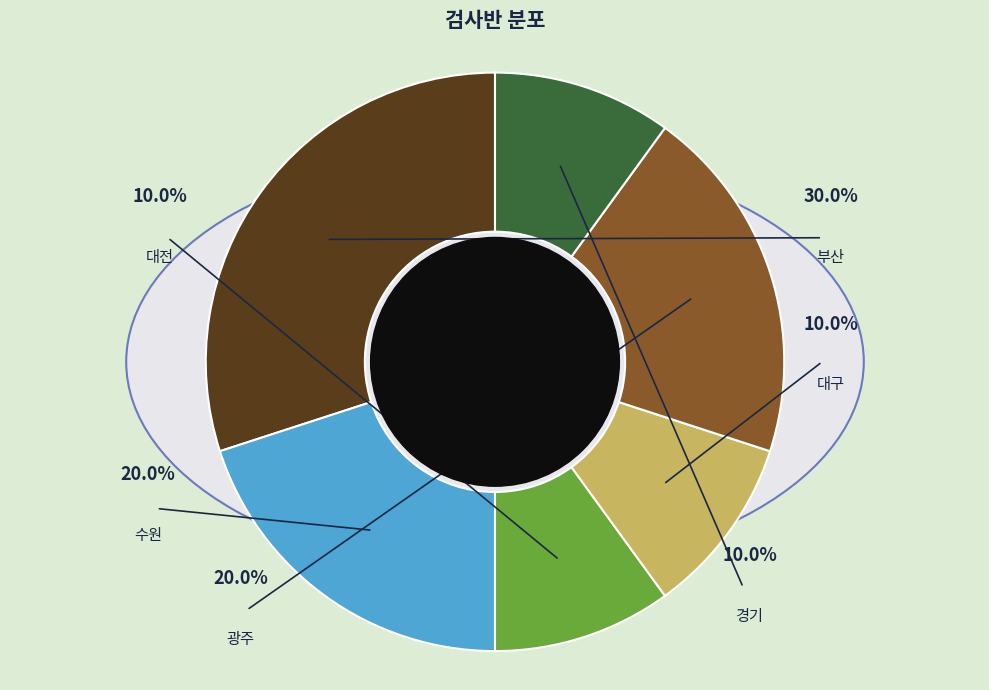

Is there any slice that represents more than half of the pie?

No